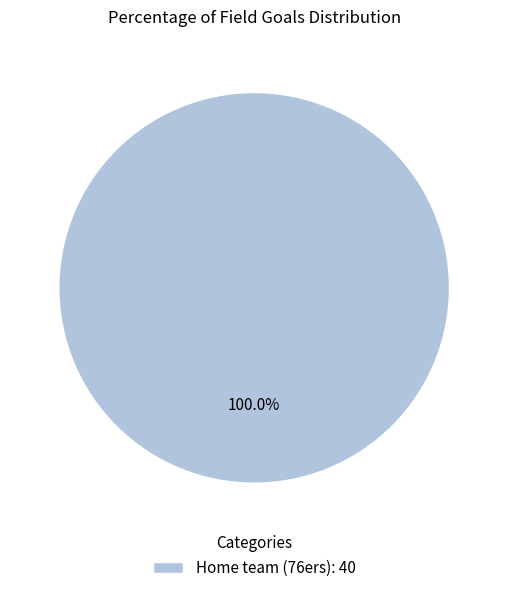

How many segments does this pie chart have?

1